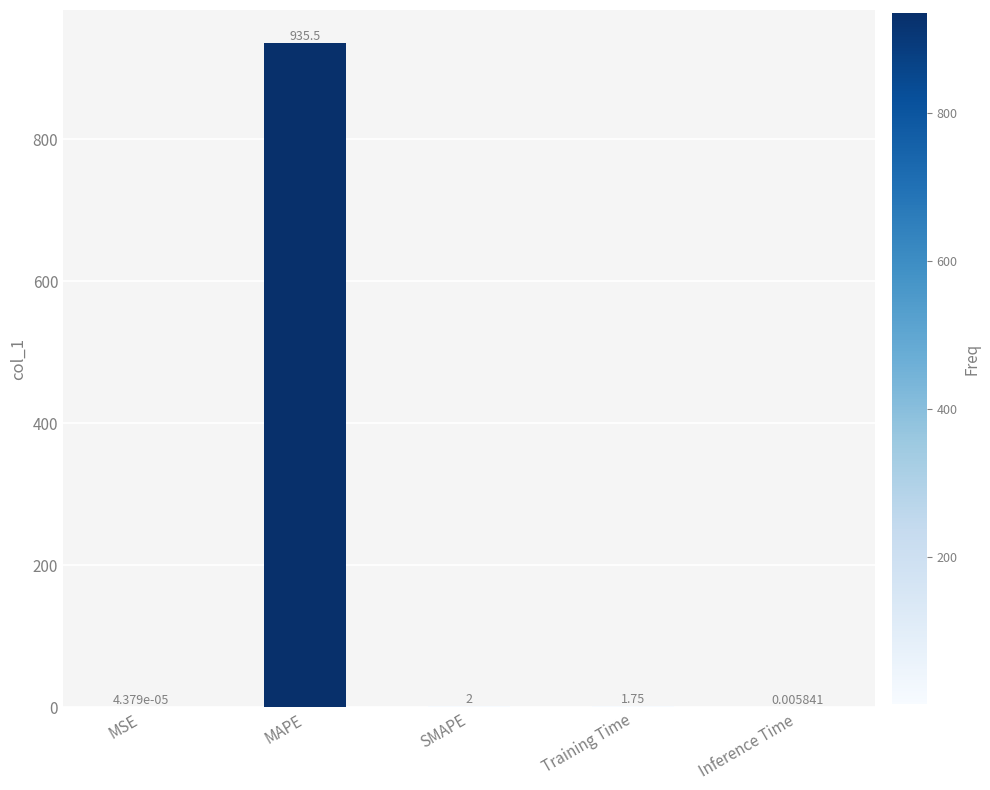

What is the sum of the values at SMAPE and Inference Time?

2.0